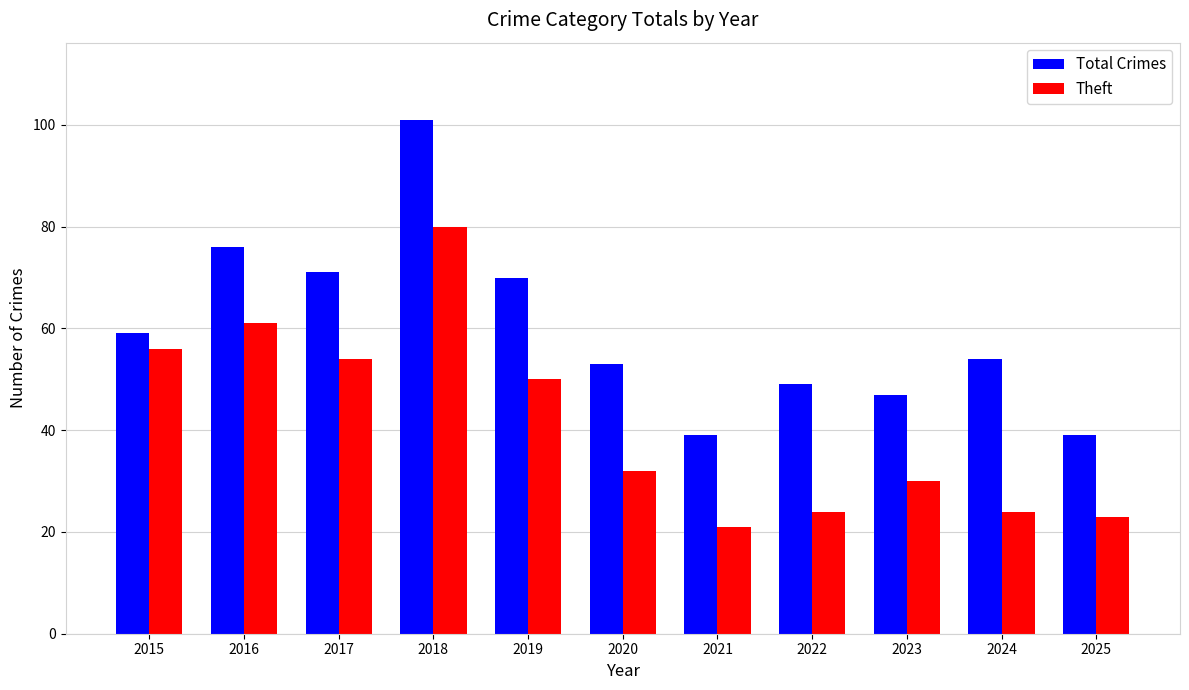

What is the lowest value of the Theft series?

21